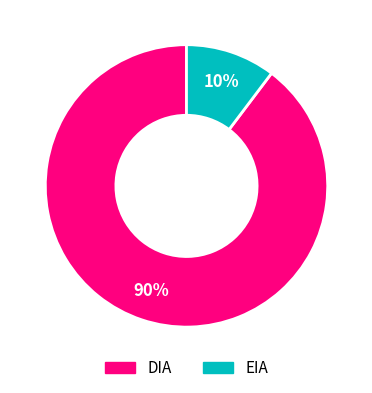

Do EIA and DIA together represent more than half of the pie?

Yes